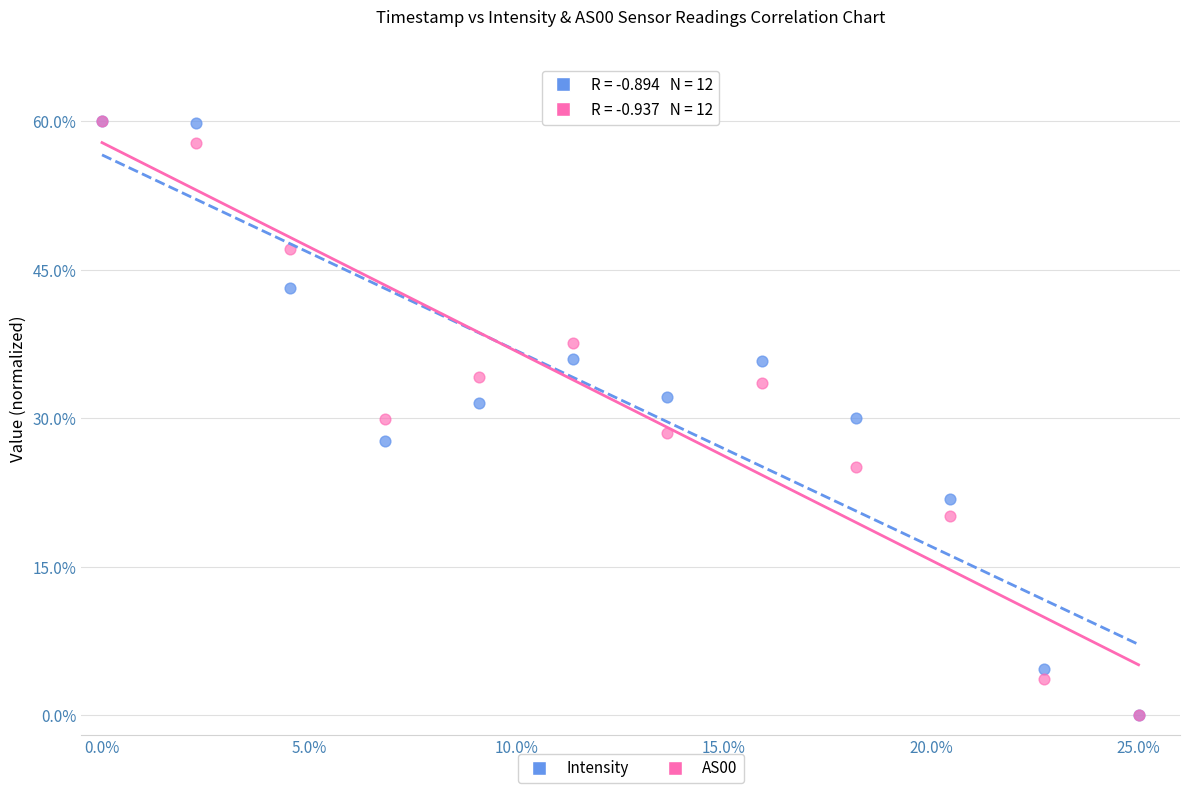

What are all the series names shown in the legend?

Intensity, AS00